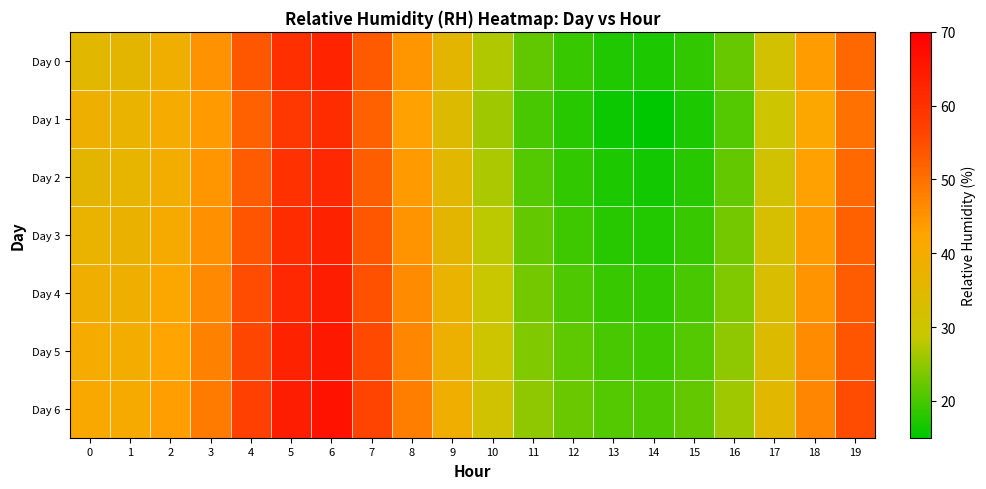

Reading left to right, list all the values displayed in this chart.

Day 0: 0=35.2	1=35.9	2=39.0	3=45.1	4=53.5	5=60.5	6=62.8	7=53.2	8=44.6	9=35.9	10=27.1	11=21.8	12=19.0	13=17.3	14=17.0	15=18.5	16=22.3	17=31.5	18=43.8	19=51.1
Day 1: 0=38.5	1=37.0	2=40.0	3=44.0	4=52.0	5=59.0	6=61.0	7=52.0	8=43.0	9=34.0	10=26.0	11=20.0	12=18.0	13=16.0	14=15.0	15=17.0	16=21.0	17=30.0	18=42.0	19=50.0
Day 2: 0=36.0	1=36.5	2=39.5	3=44.5	4=53.0	5=60.0	6=62.0	7=52.5	8=44.0	9=35.0	10=27.0	11=21.0	12=18.5	13=17.0	14=16.5	15=18.0	16=22.0	17=31.0	18=43.0	19=51.0
Day 3: 0=37.0	1=37.5	2=40.5	3=45.5	4=54.0	5=61.0	6=63.0	7=53.5	8=45.0	9=36.0	10=28.0	11=22.0	12=19.5	13=18.0	14=17.5	15=19.0	16=23.0	17=32.0	18=44.0	19=52.0
Day 4: 0=39.0	1=38.5	2=41.5	3=46.5	4=55.0	5=62.0	6=64.0	7=54.5	8=46.0	9=37.0	10=29.0	11=23.0	12=20.5	13=19.0	14=18.5	15=20.0	16=24.0	17=33.0	18=45.0	19=53.0
Day 5: 0=40.0	1=39.5	2=42.5	3=47.5	4=56.0	5=63.0	6=65.0	7=55.5	8=47.0	9=38.0	10=30.0	11=24.0	12=21.5	13=20.0	14=19.5	15=21.0	16=25.0	17=34.0	18=46.0	19=54.0
Day 6: 0=41.0	1=40.5	2=43.5	3=48.5	4=57.0	5=64.0	6=66.0	7=56.5	8=48.0	9=39.0	10=31.0	11=25.0	12=22.5	13=21.0	14=20.5	15=22.0	16=26.0	17=35.0	18=47.0	19=55.0